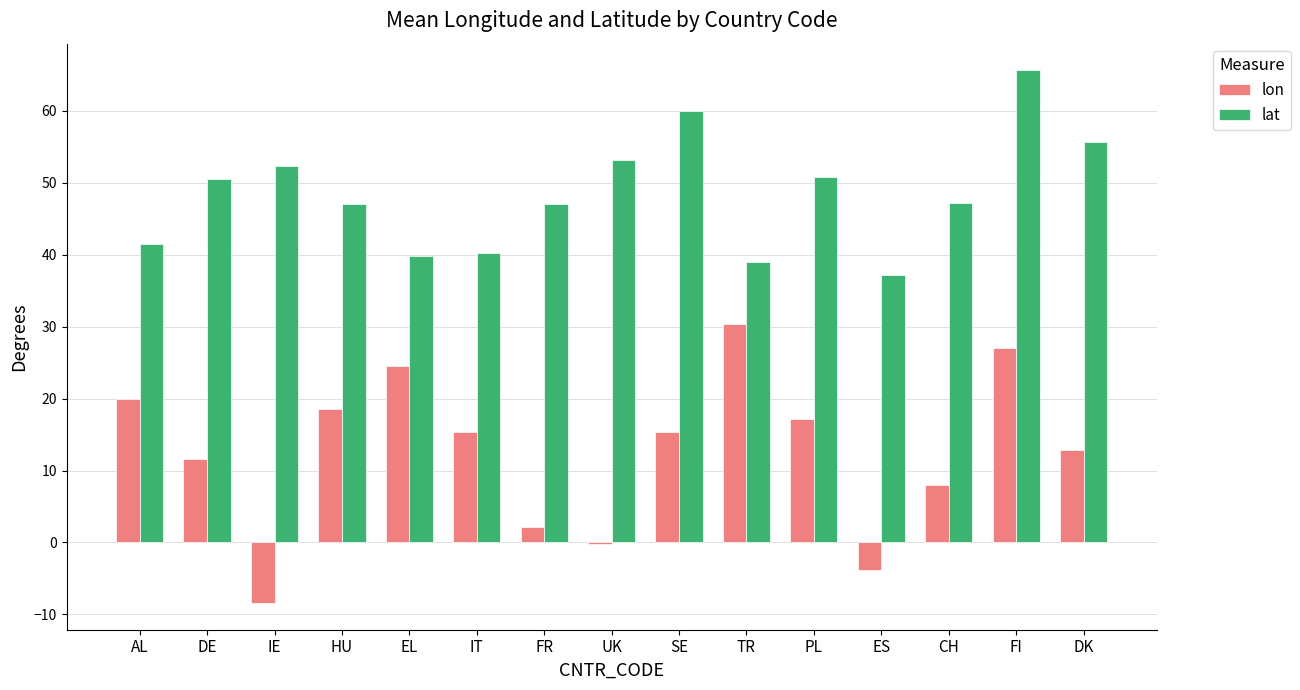

Which series has the largest range (max minus min)?

lon